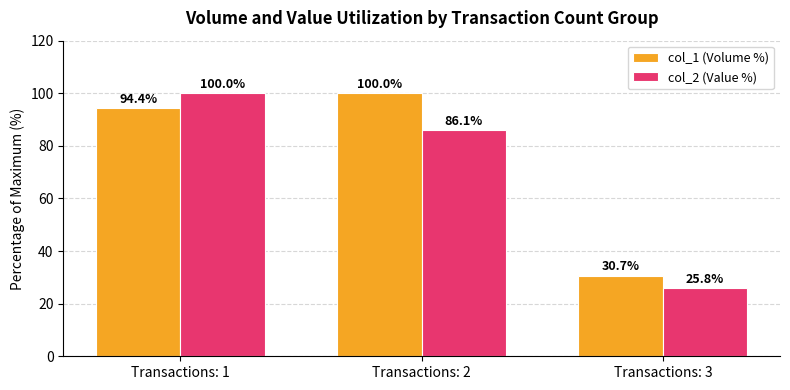

What is the total value across all series at Transactions: 1?

194.4